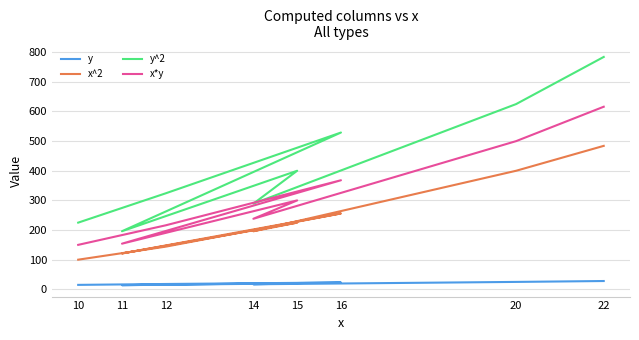

True or false: y^2 and x*y cross at least once.

False